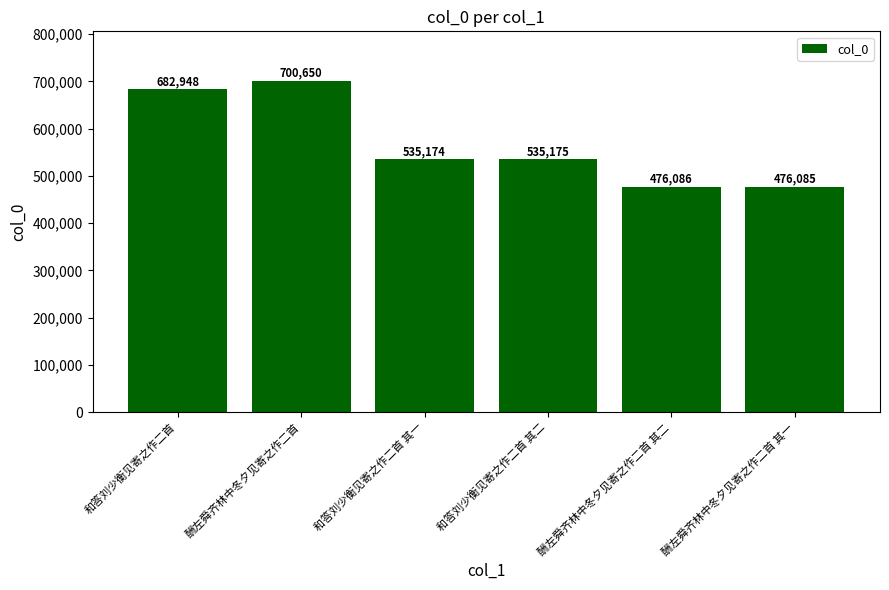

Rank the categories by value from lowest to highest.

酬左舜齐林中冬夕见寄之作二首 其一, 酬左舜齐林中冬夕见寄之作二首 其二, 和答刘少衡见寄之作二首 其一, 和答刘少衡见寄之作二首 其二, 和答刘少衡见寄之作二首, 酬左舜齐林中冬夕见寄之作二首